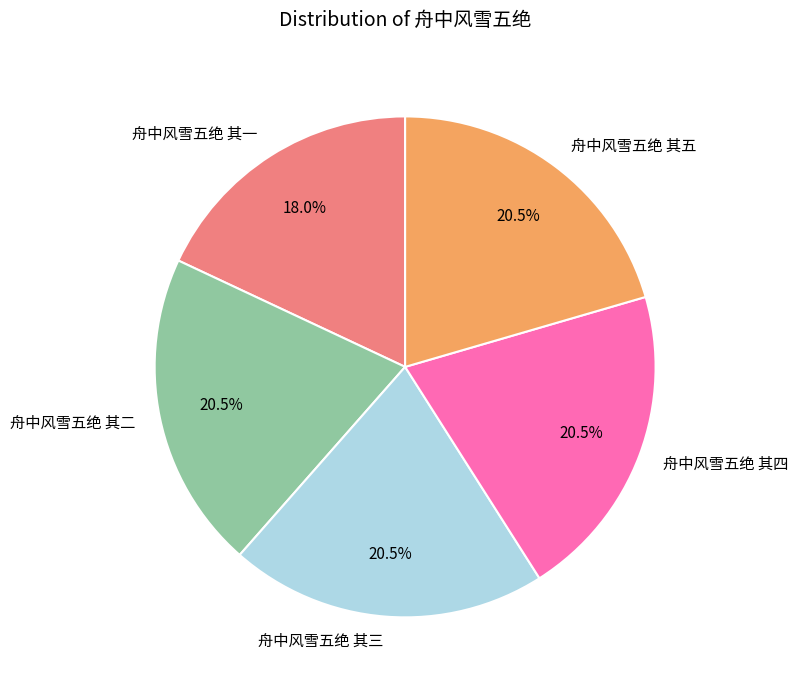

Does 舟中风雪五绝 其一 represent more than half of the total?

No